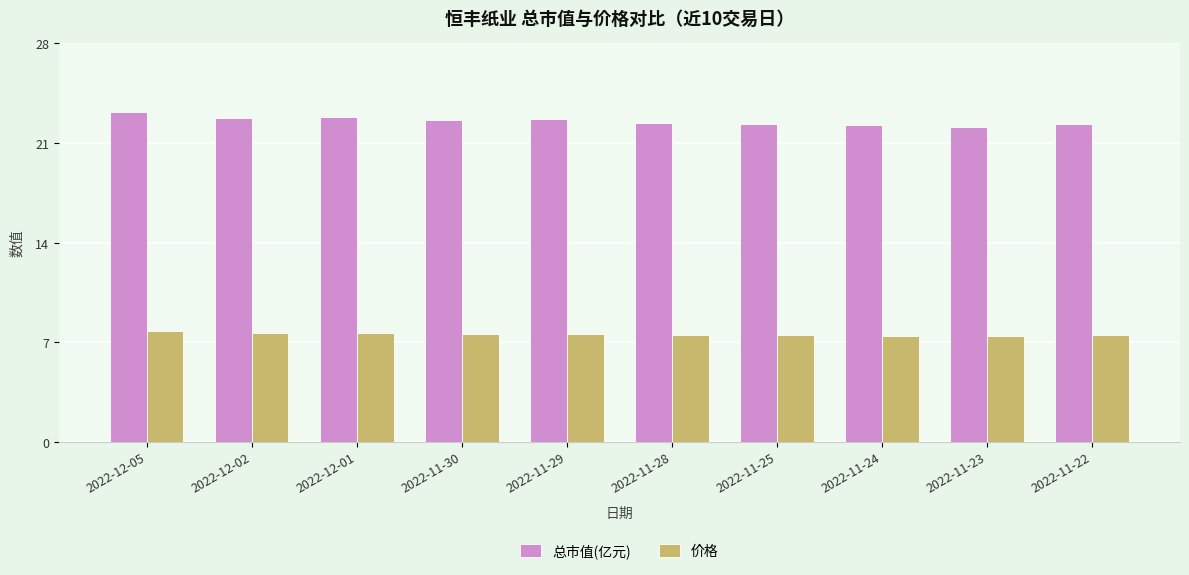

What is the smallest value displayed?

7.4